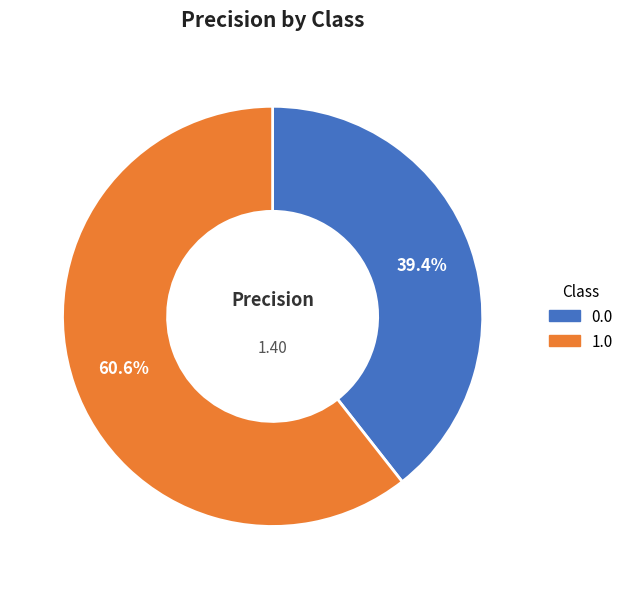

To the nearest percent, what is the difference between the largest and smallest slice percentages?

21%